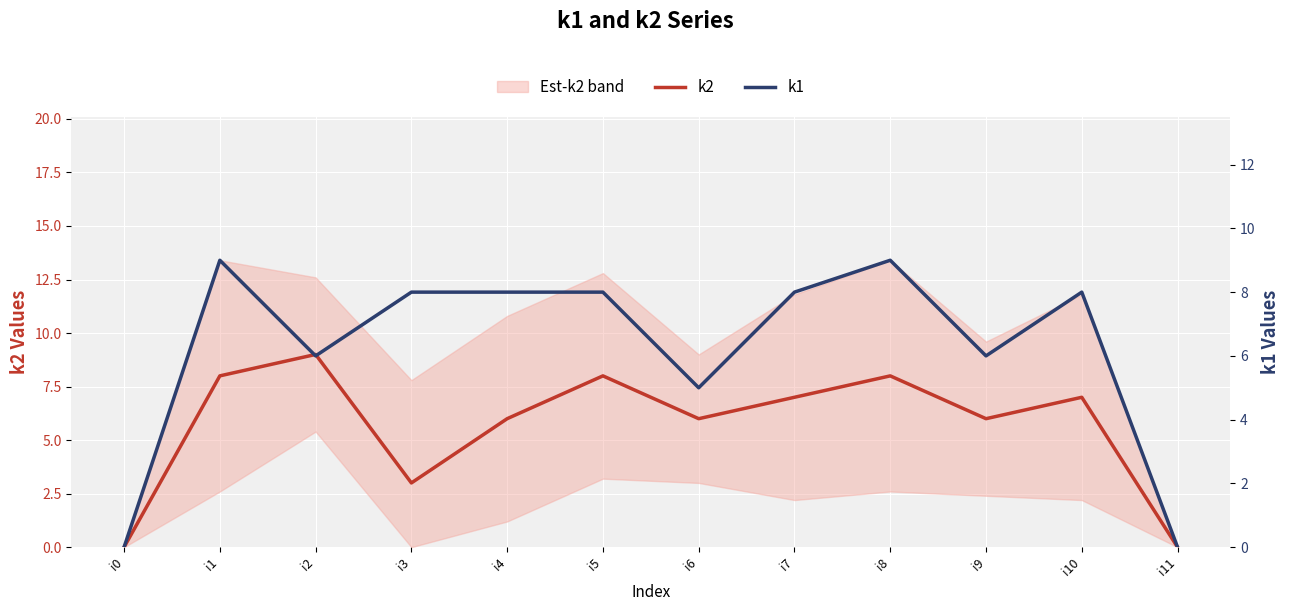

Is this an area chart (filled region under the line)?

No